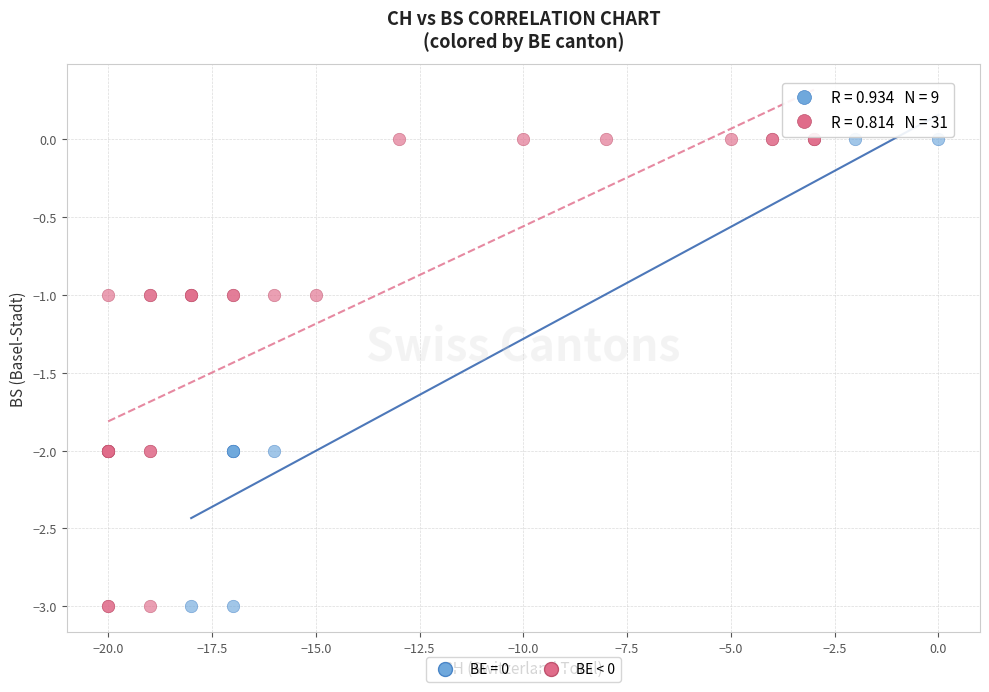

What are all the series names shown in the legend?

BE = 0, BE < 0